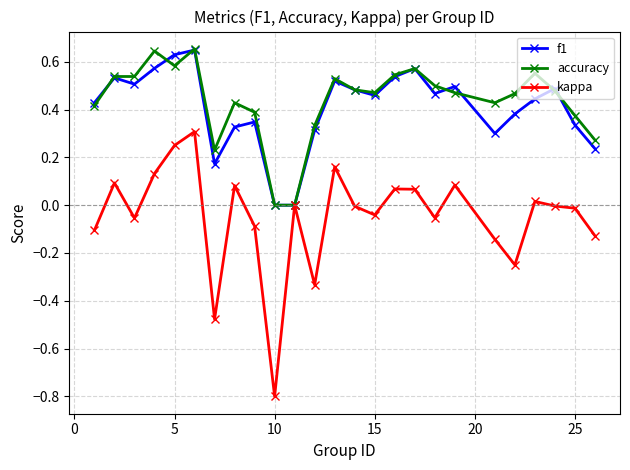

What is the minimum value shown in the chart?

-0.8